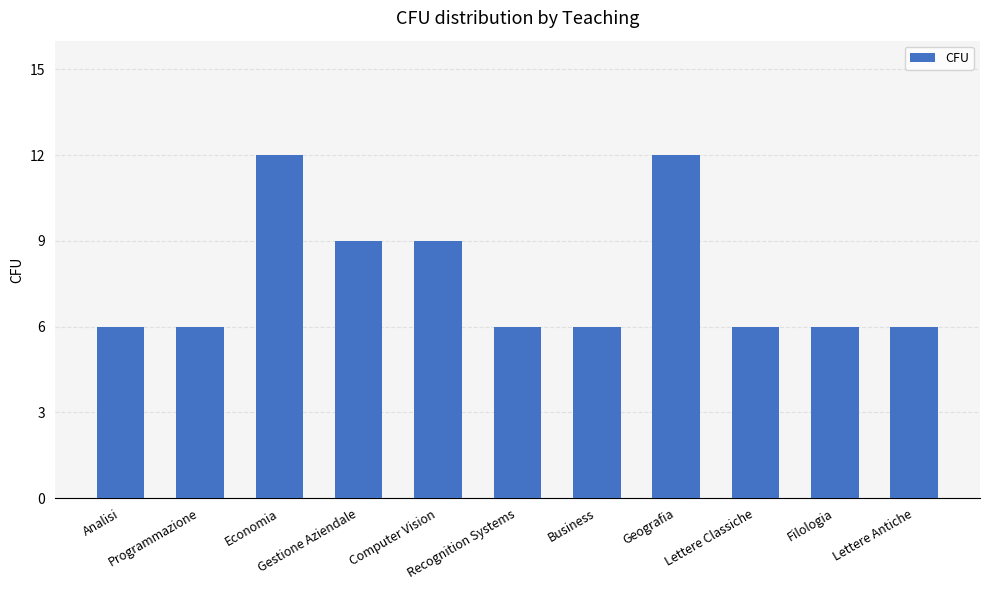

What is the minimum value shown in the chart?

6